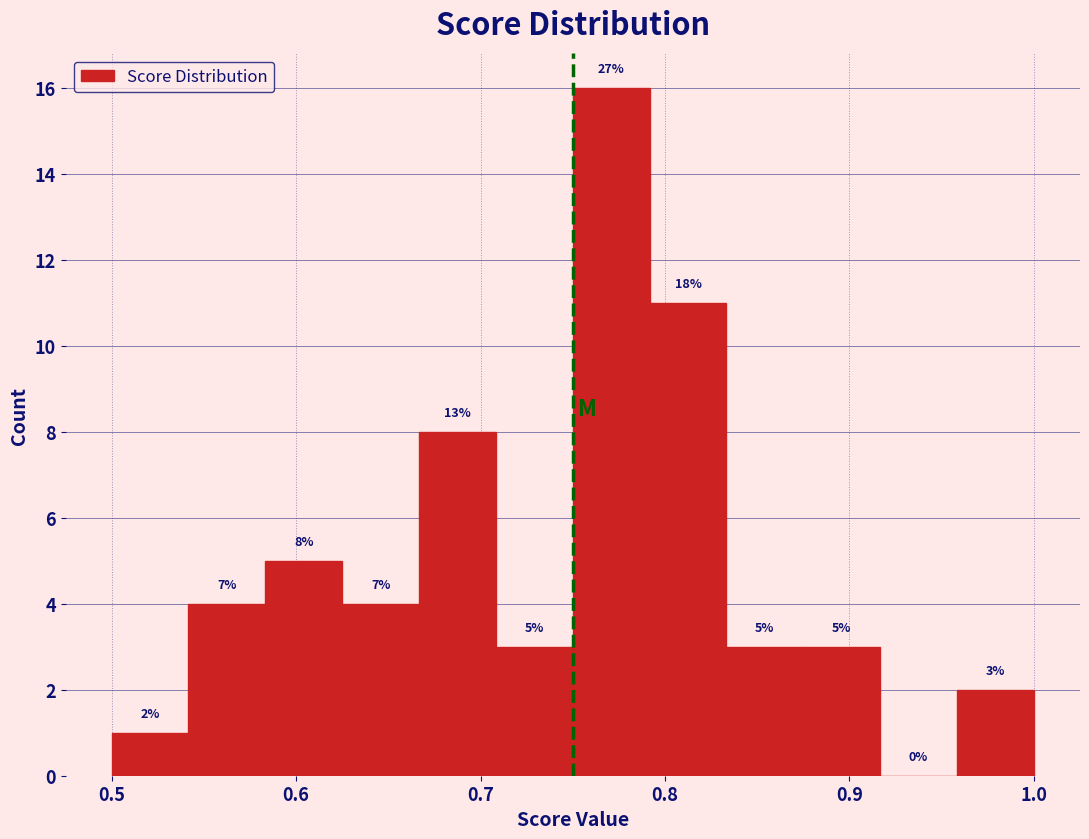

Which range on the x-axis has the tallest bar?

0.75 to 0.79